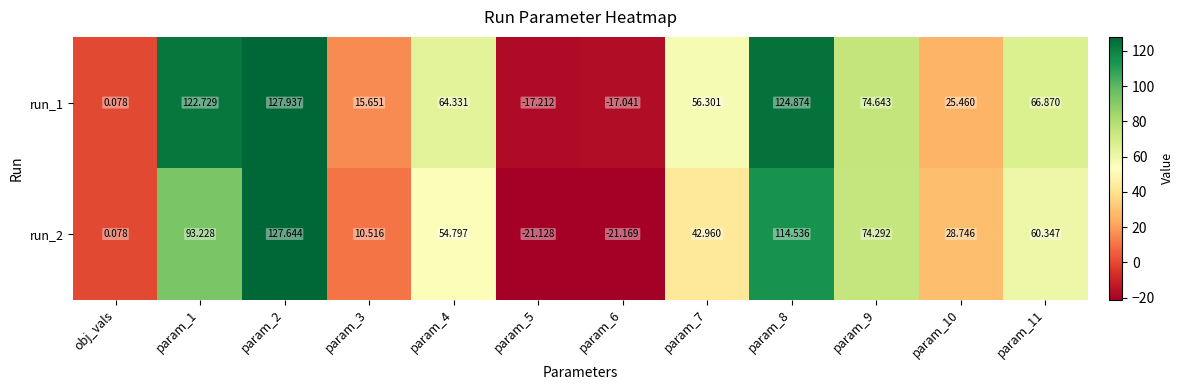

Which series changed the most between obj_vals and param_7?

run_1